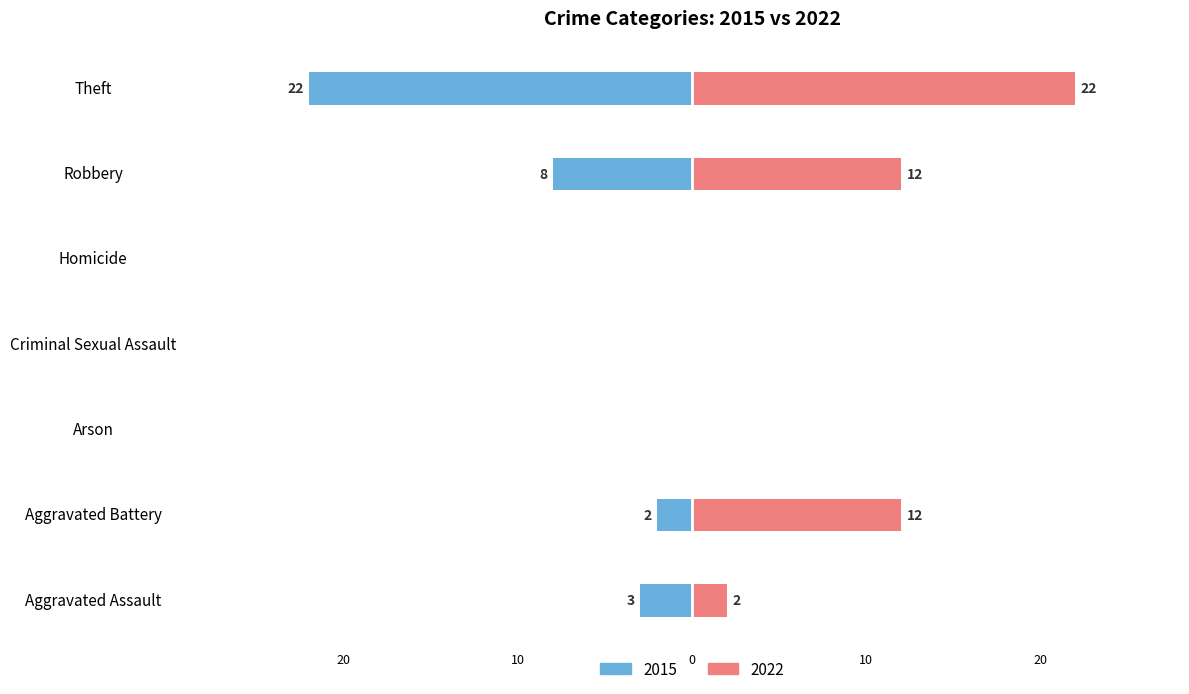

At which label does 2022 reach its peak?

Theft